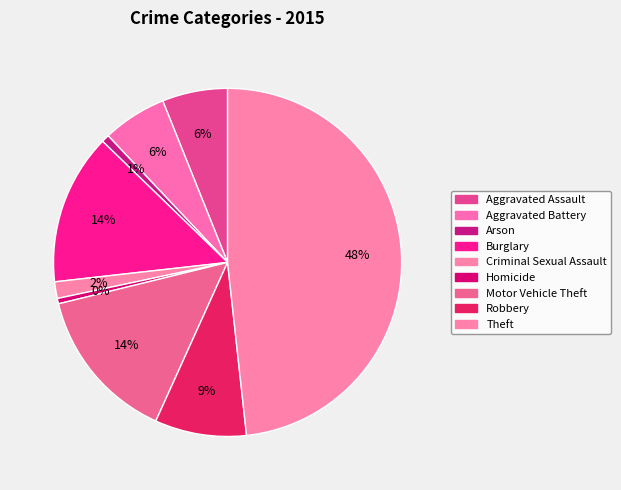

To the nearest percent, what is the combined percentage of Motor Vehicle Theft and Arson?

15%